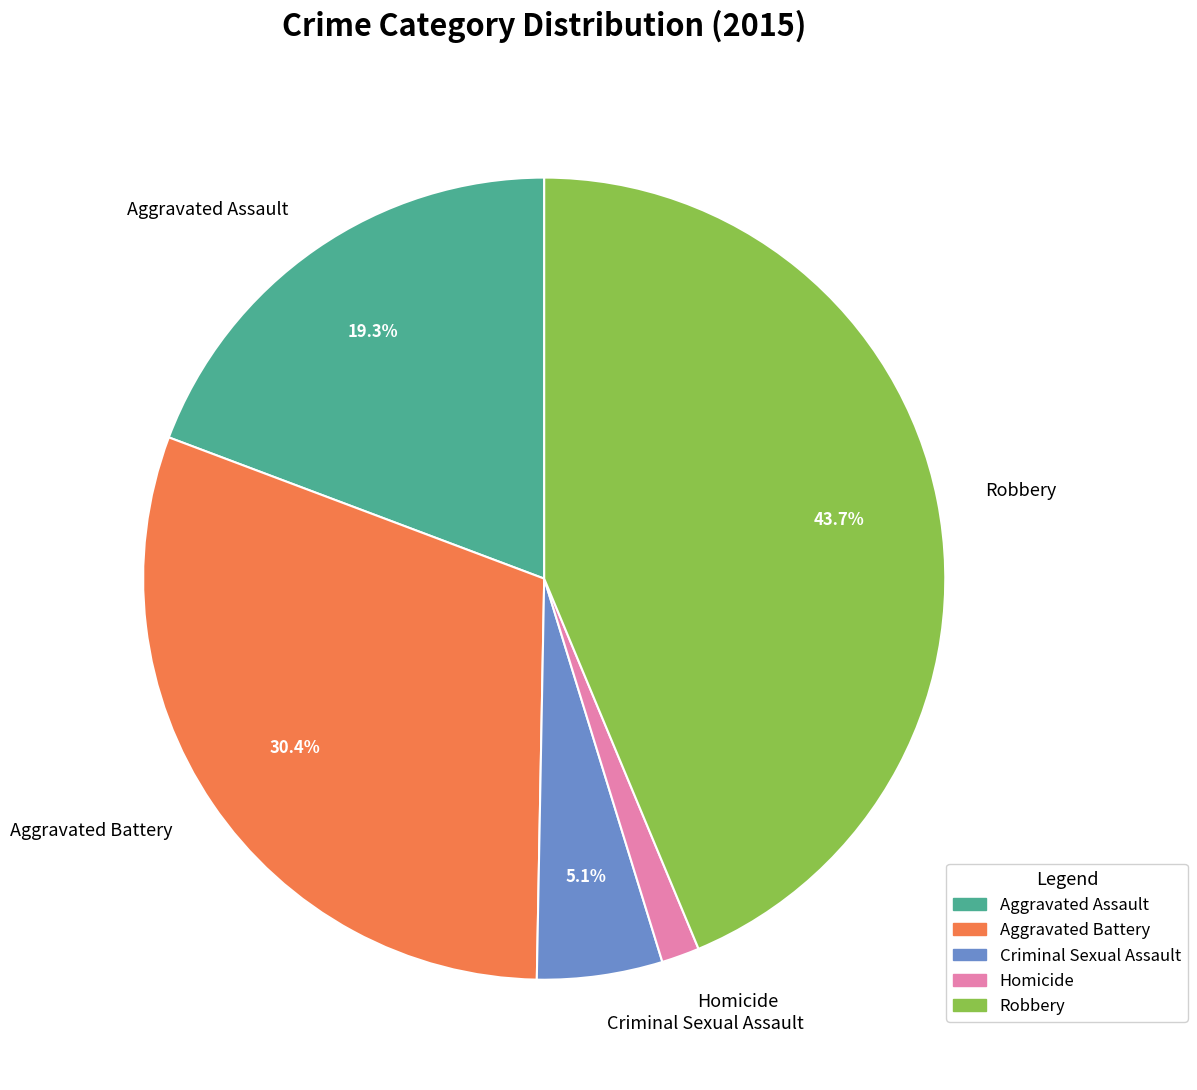

To the nearest percent, what is the difference between the Aggravated Assault and Homicide slice percentages?

18%